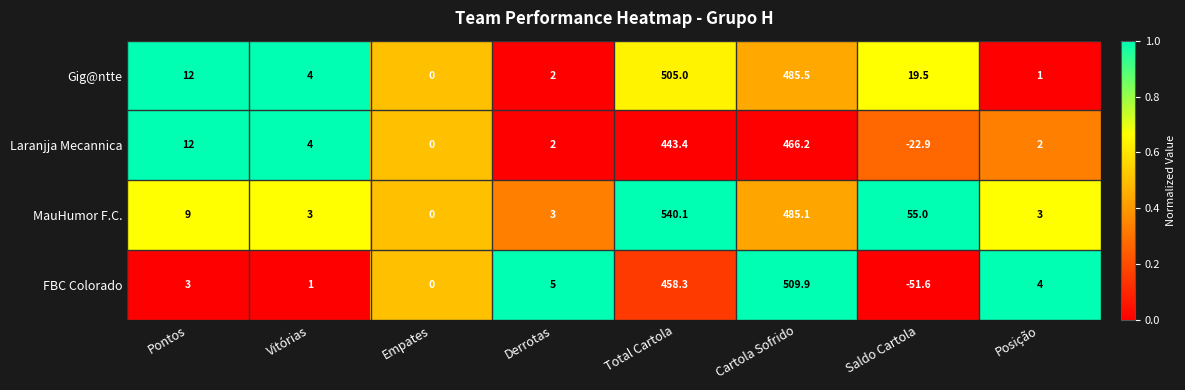

What is the average value of the FBC Colorado series?

116.2